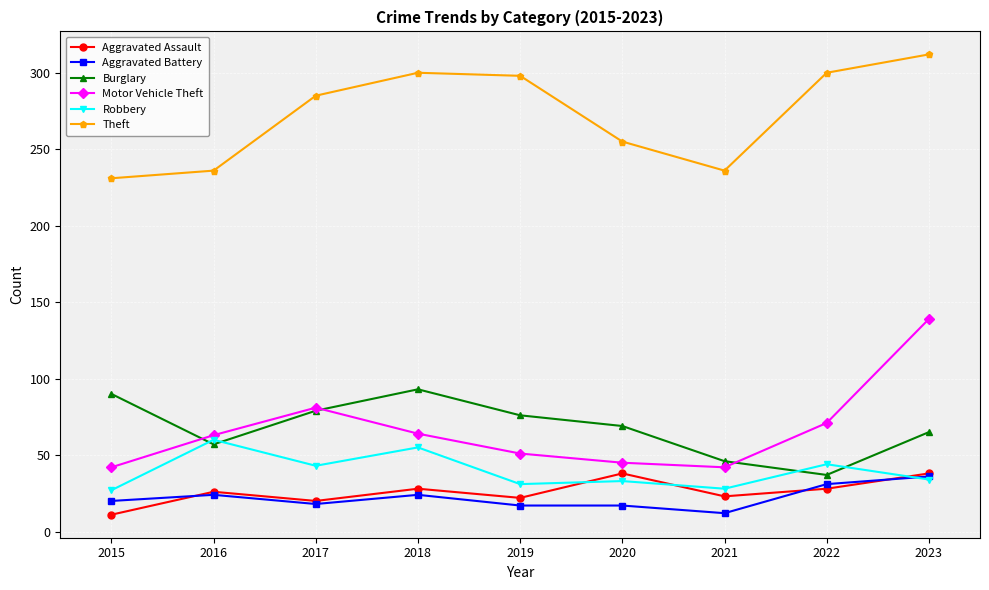

At which category is the sum across all series the highest?

2023